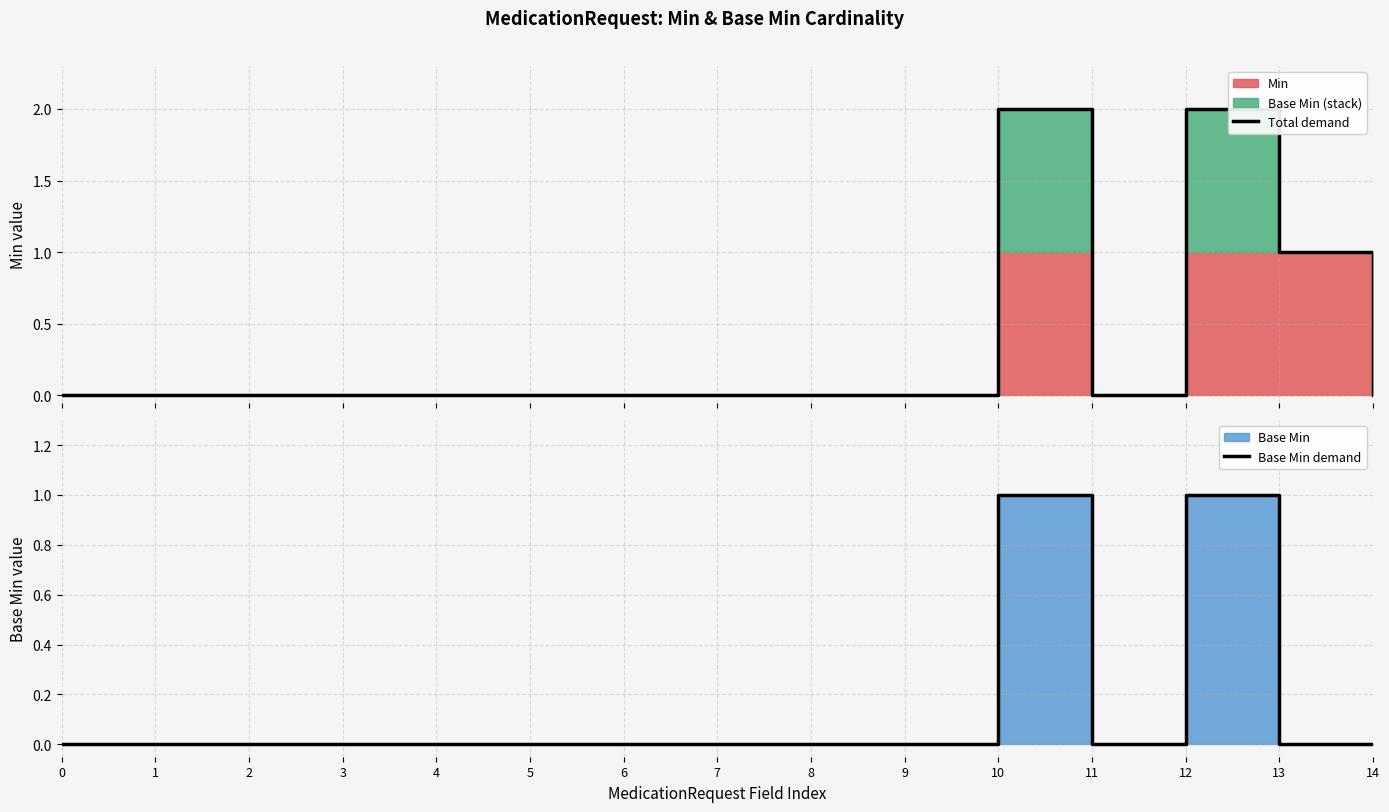

At which category is the sum across all series the highest?

10